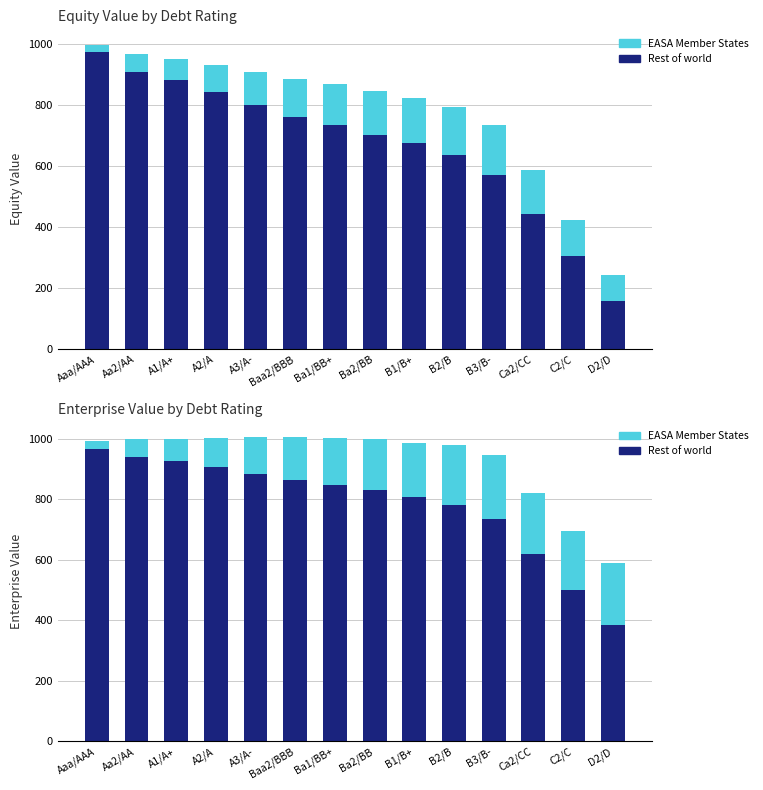

What are all the series names shown in the legend?

Rest of world, EASA Member States